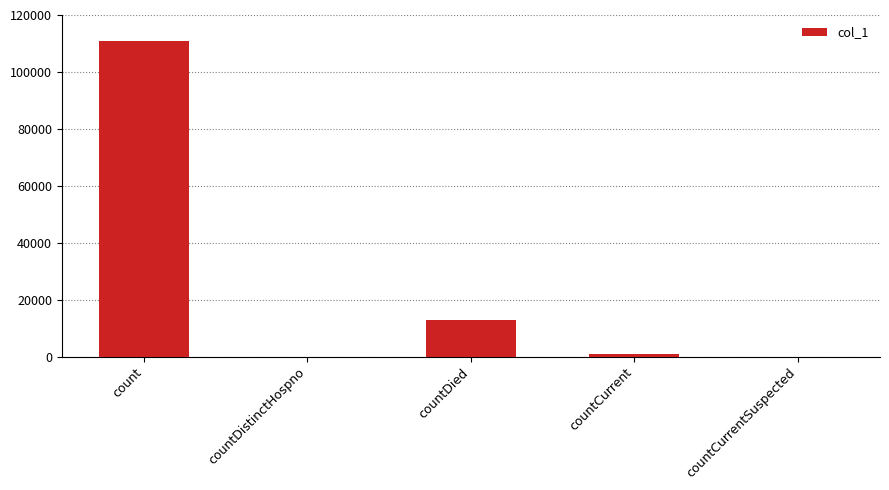

Which label corresponds to the largest value in the chart?

count